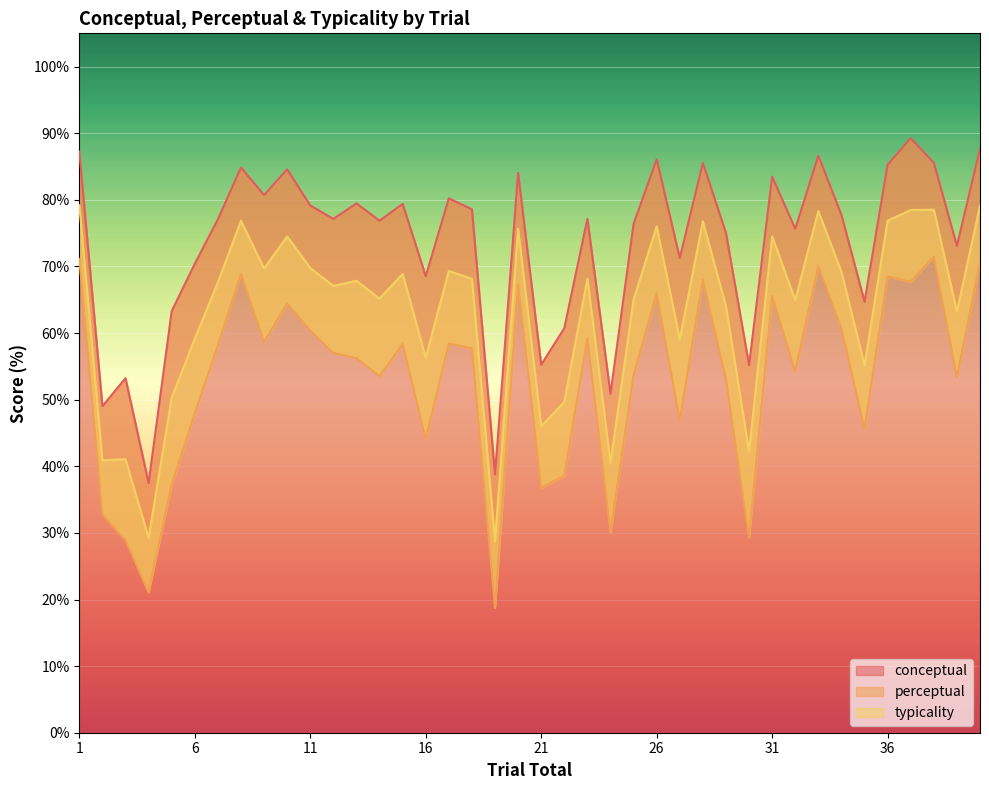

Rank the series by their average value, from lowest to highest.

perceptual, typicality, conceptual